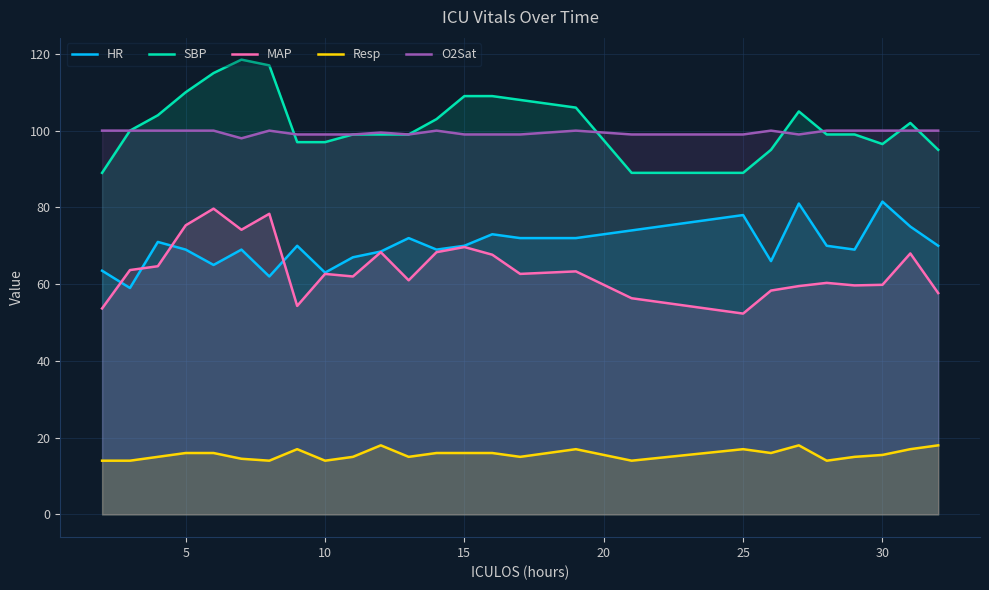

Which series has the largest total across all categories?

SBP